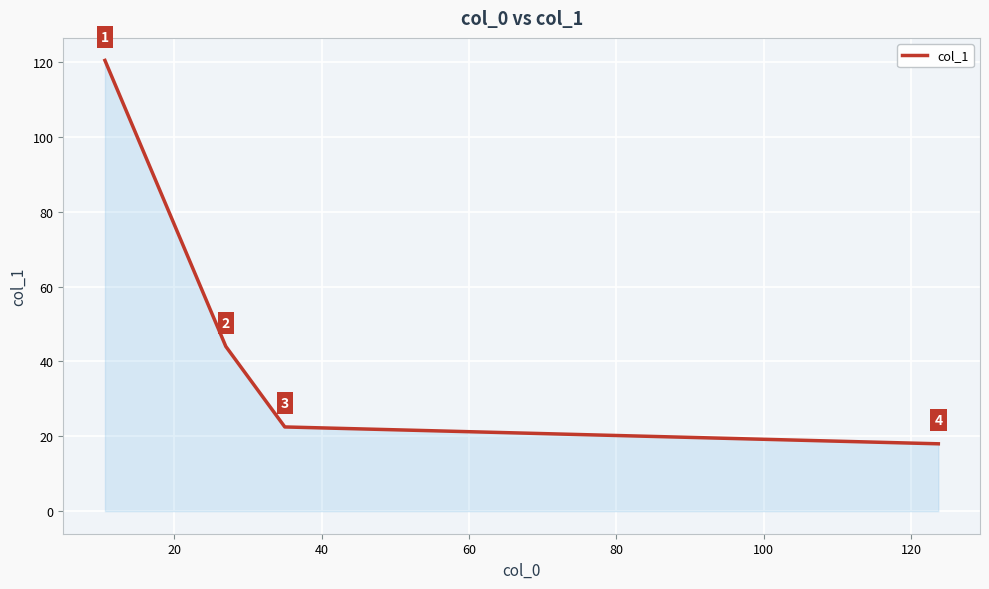

How many values are below 44?

2